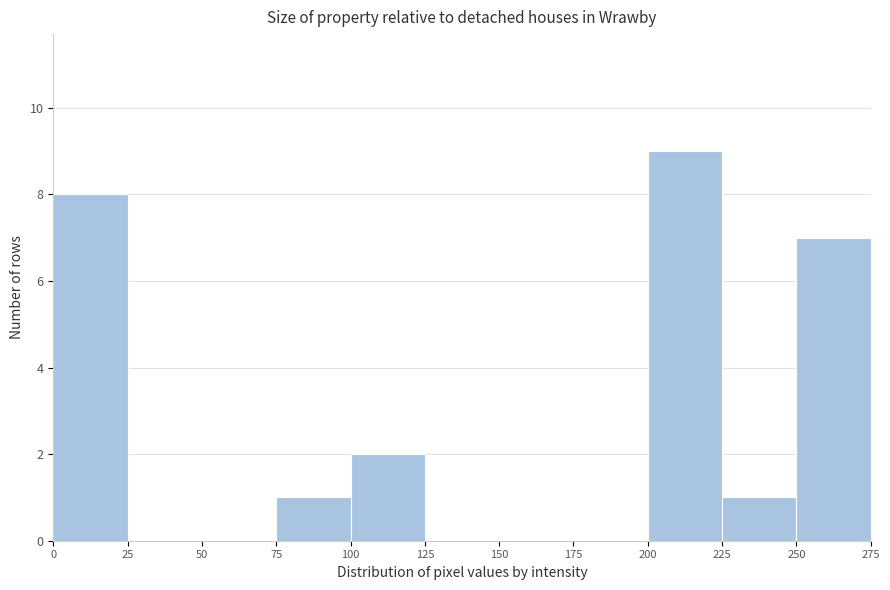

Over which range of the x-axis is the bar tallest?

200 to 225